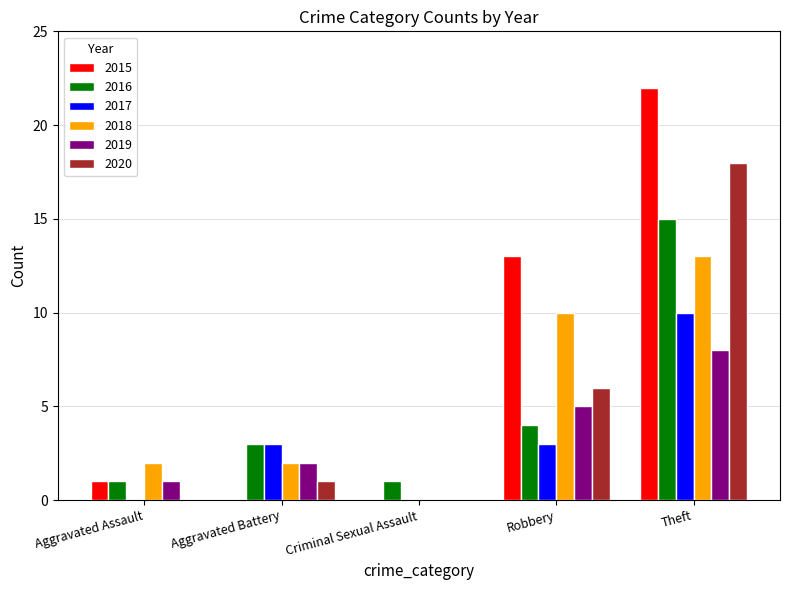

What is the sum of all 2019 values?

16